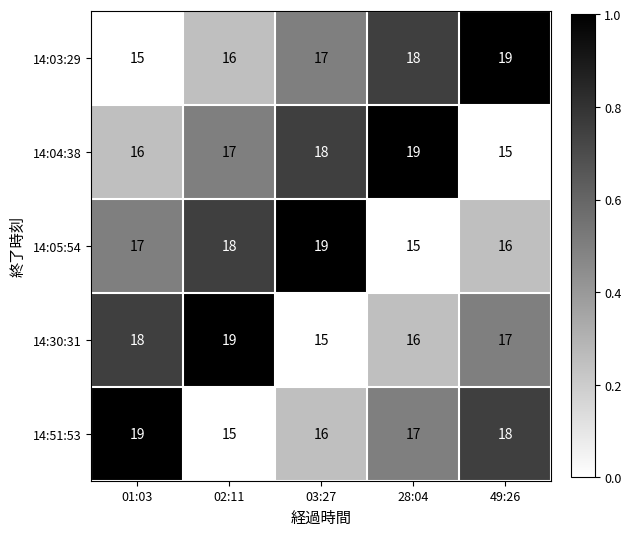

What is the difference between the maximum and minimum values in the 14:30:31 series?

4